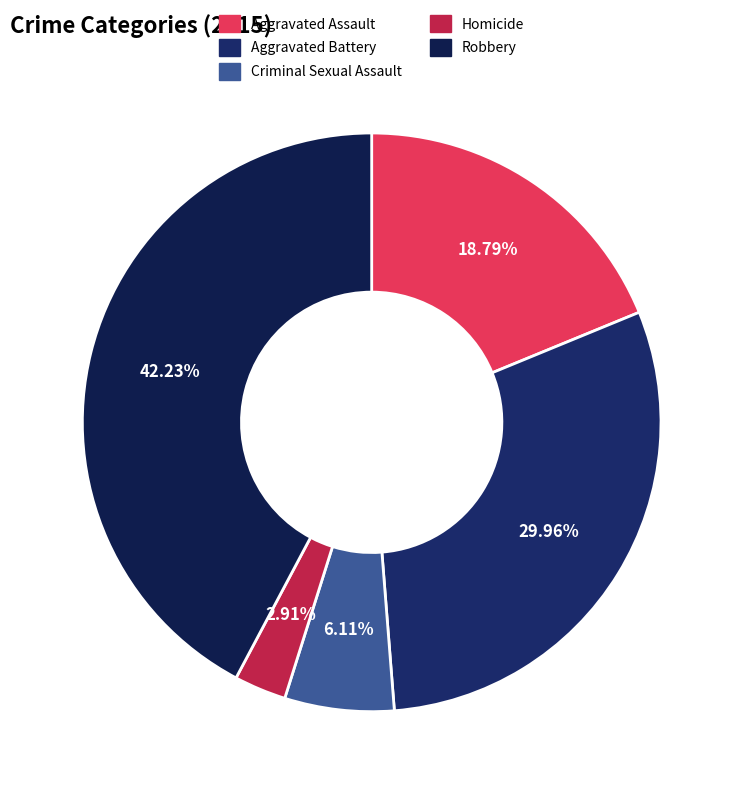

What portion of the pie excludes Robbery?

57.8%